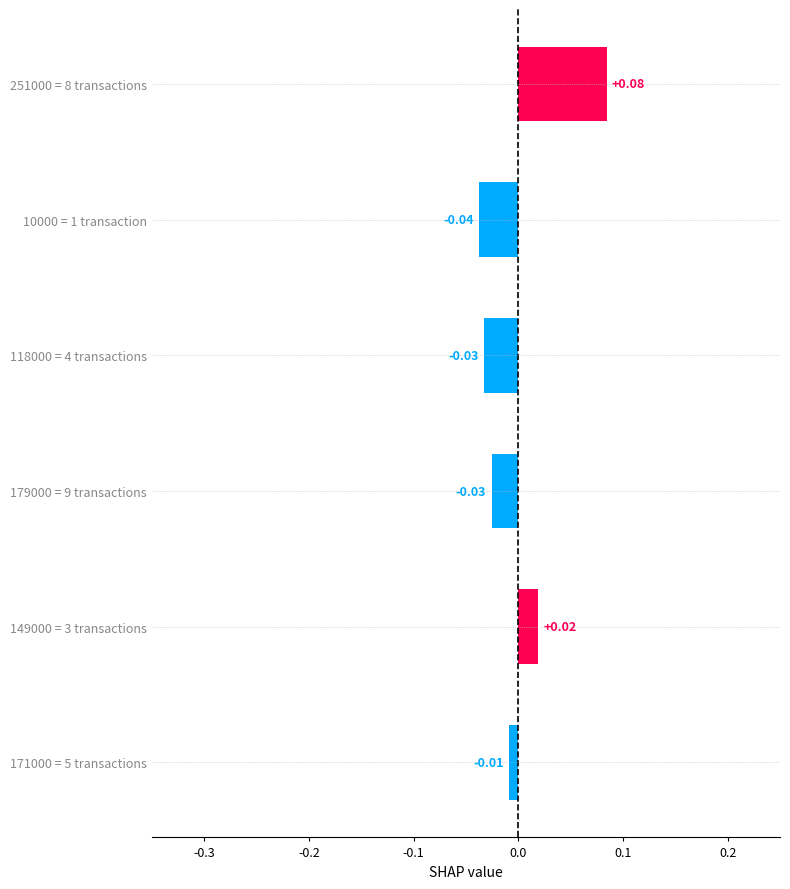

Which has a higher value, 171000 = 5 transactions or 179000 = 9 transactions?

171000 = 5 transactions